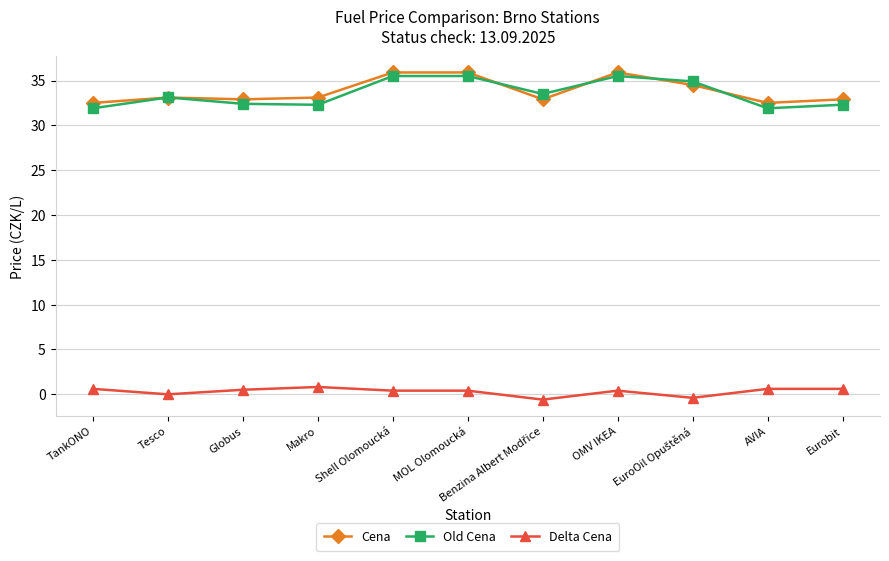

What is the label of the 7th point from the right?

Shell Olomoucká